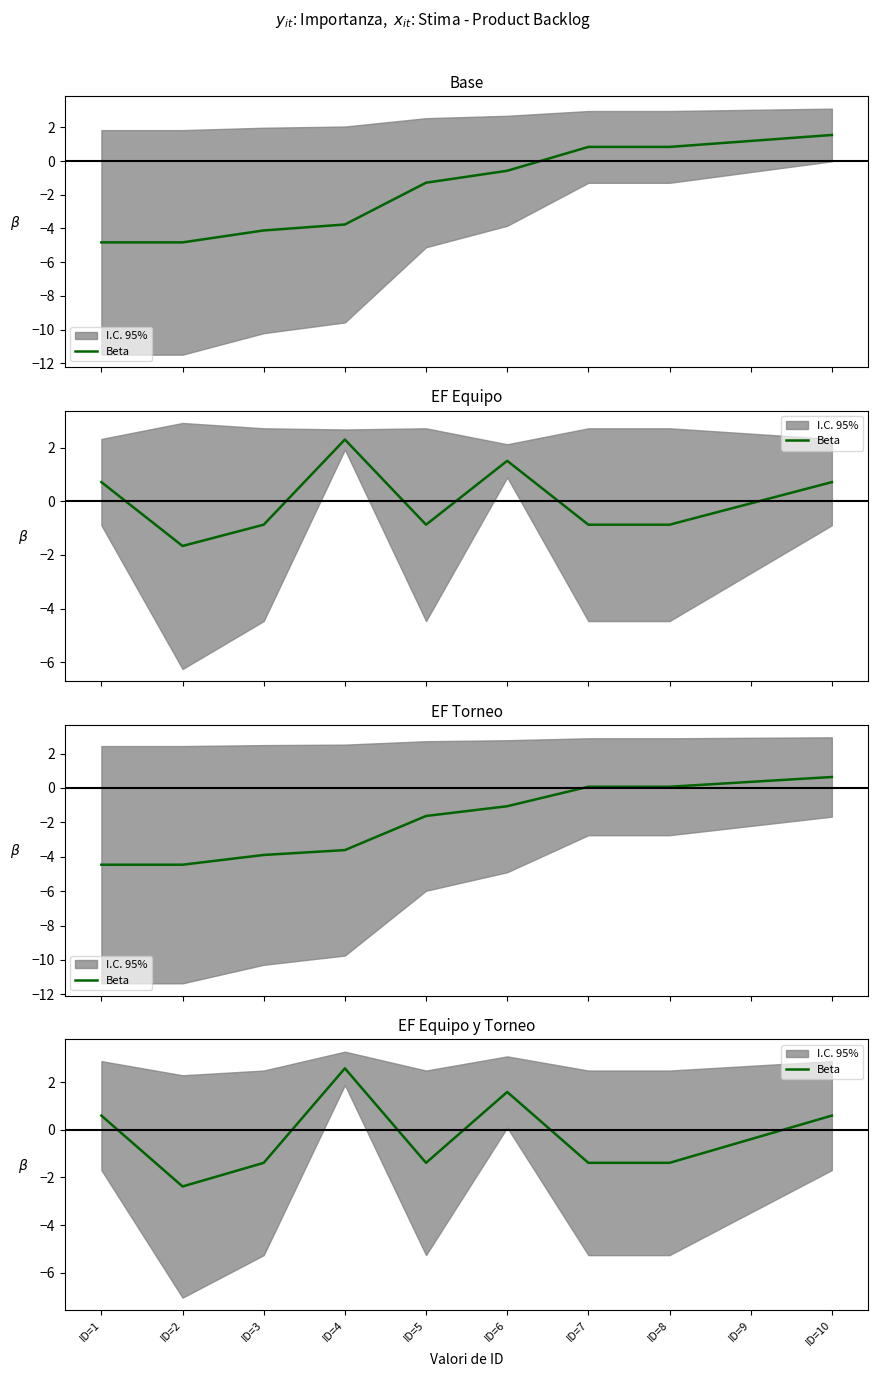

What is the value of the 6th point from the left?

1.6